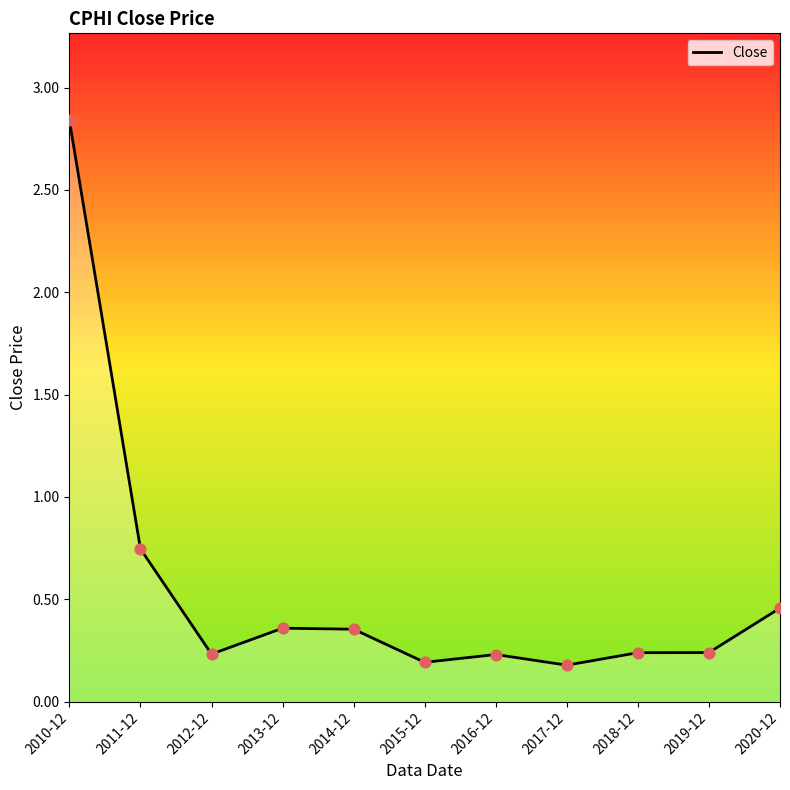

Which has a higher value, 2011-12 or 2012-12?

2011-12